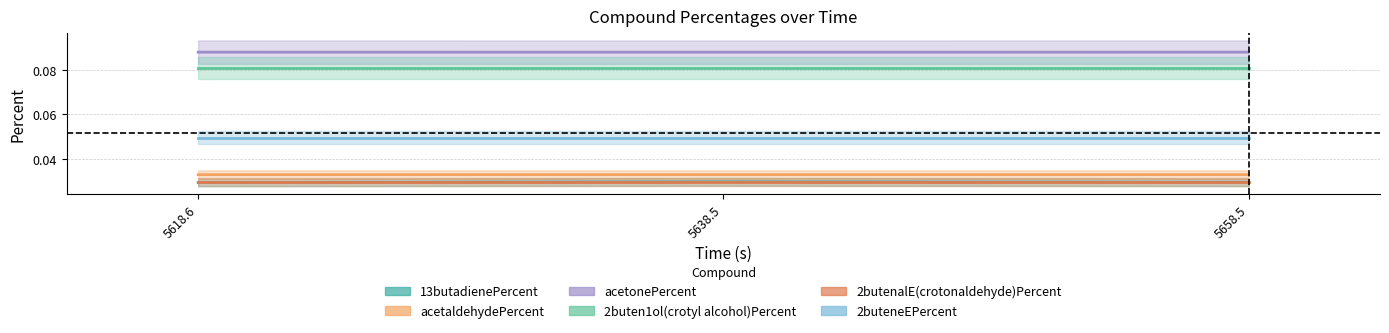

At which label does 2buten1ol(crotyl alcohol)Percent reach its minimum?

5618.6